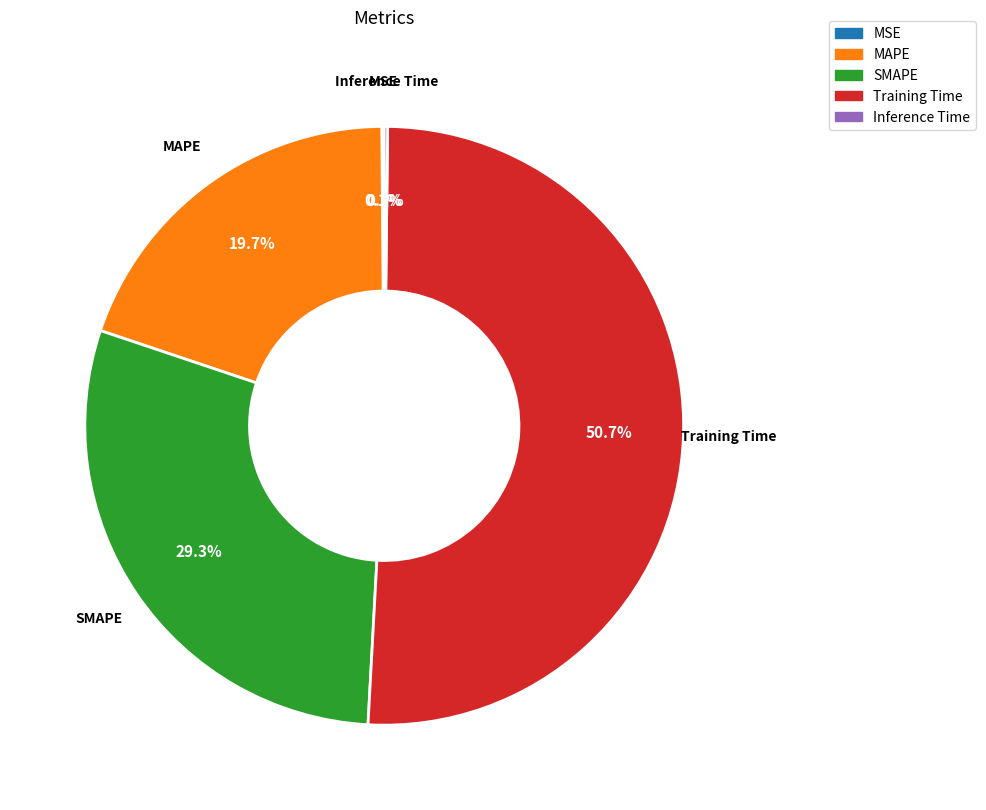

What is the ratio of the value at MAPE to the value at Training Time?

0.4